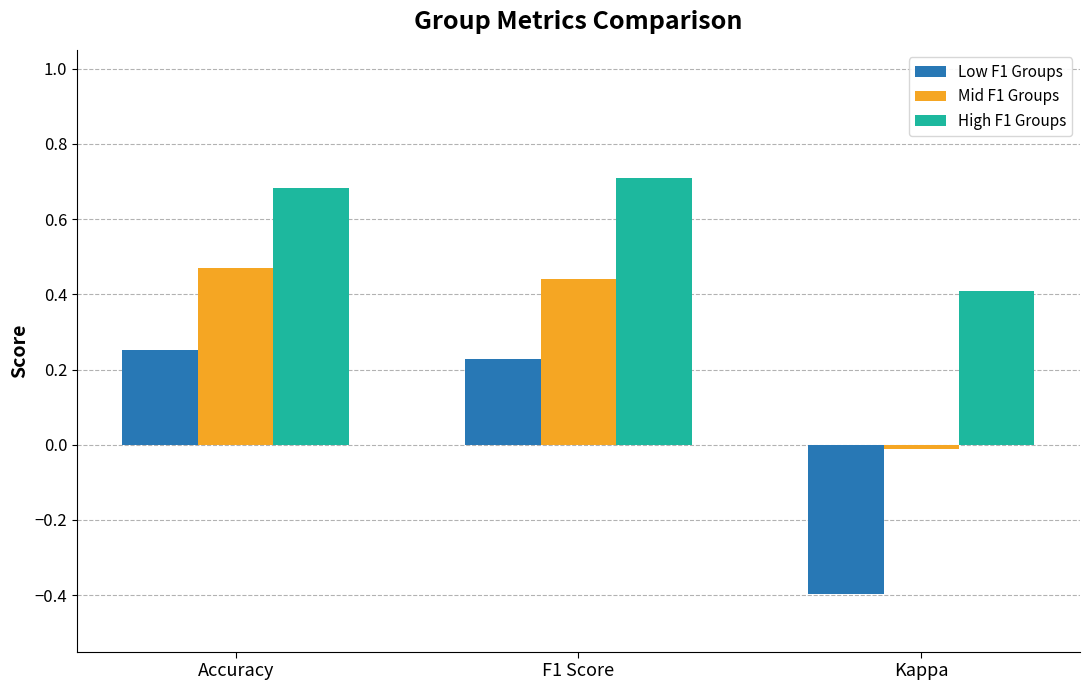

How many groups of bars are there?

3